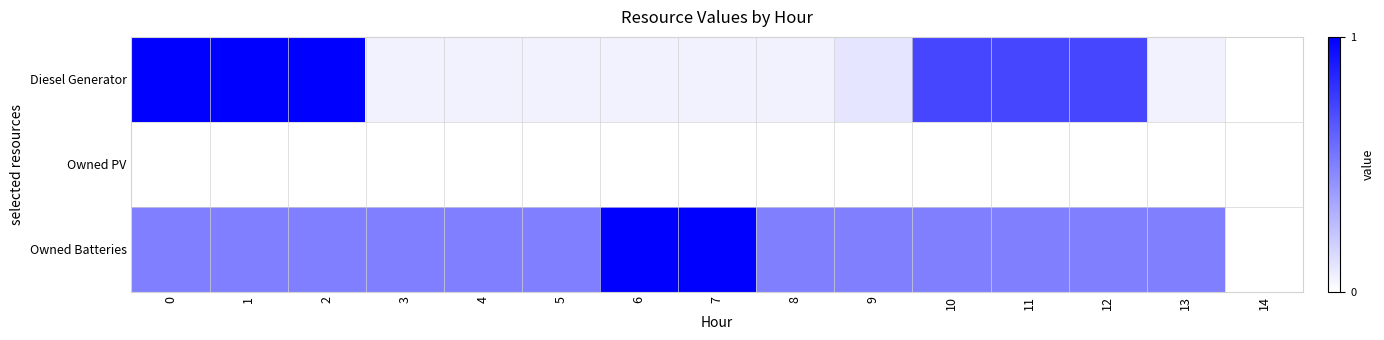

At how many categories does at least one series exceed 0?

14